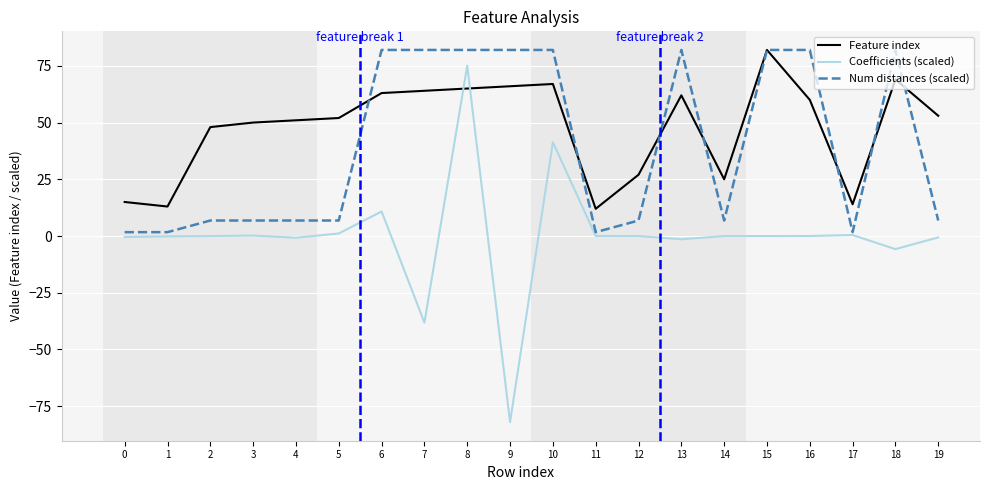

True or false: Num distances (scaled) has a value of 82.0 at 16.

True